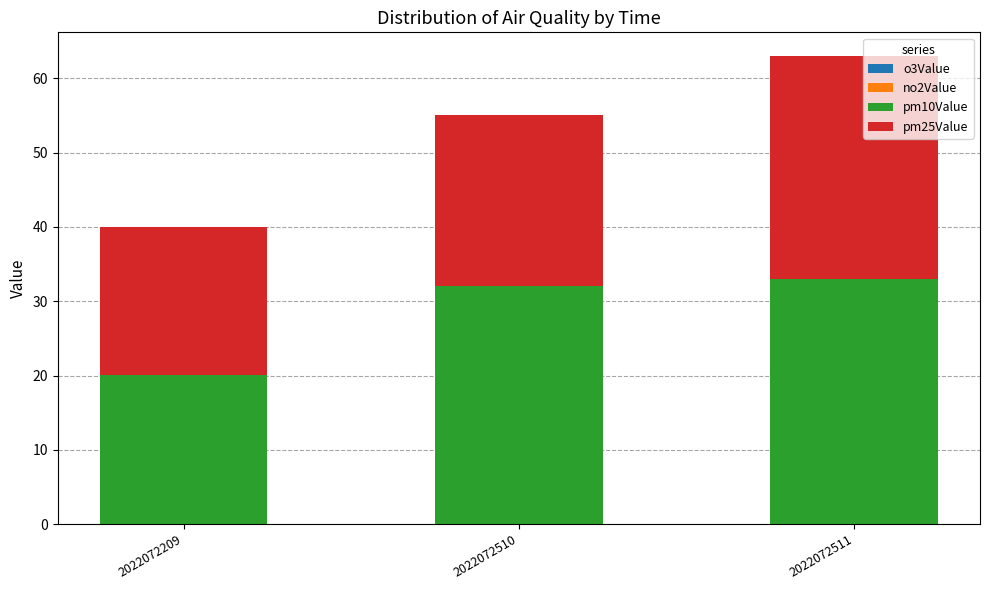

At which category is the sum across all series the highest?

2022072511